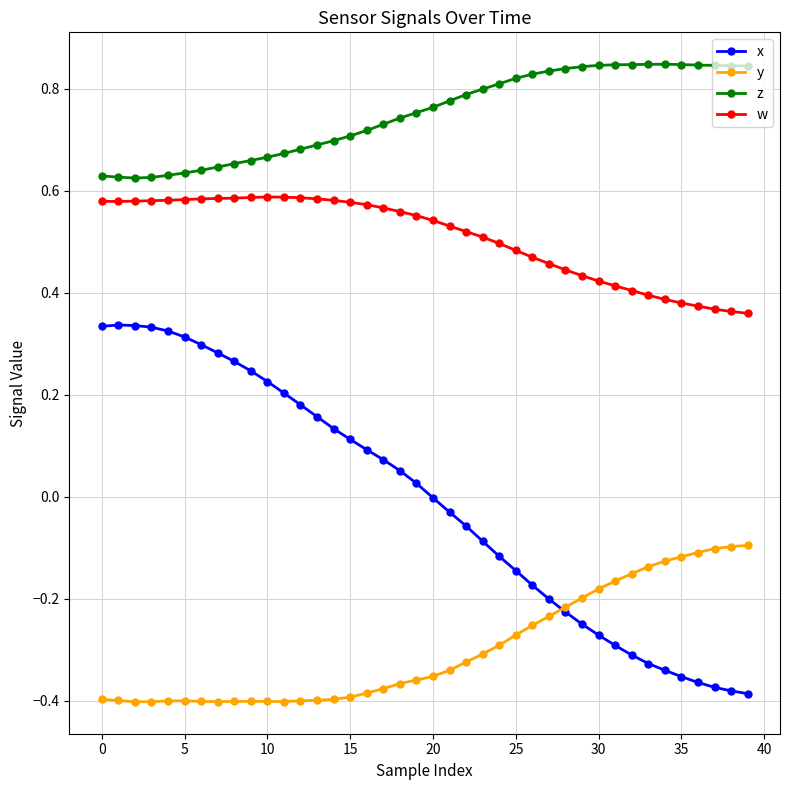

Rank the series by their average value, from lowest to highest.

y, x, w, z